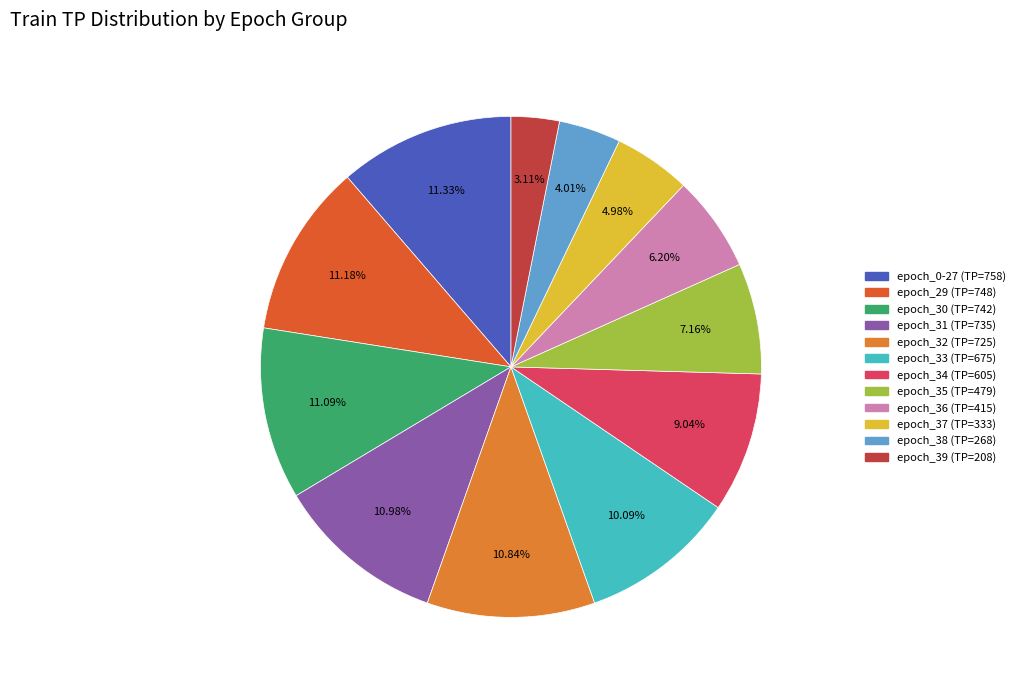

To the nearest percent, what is the average slice percentage?

8%